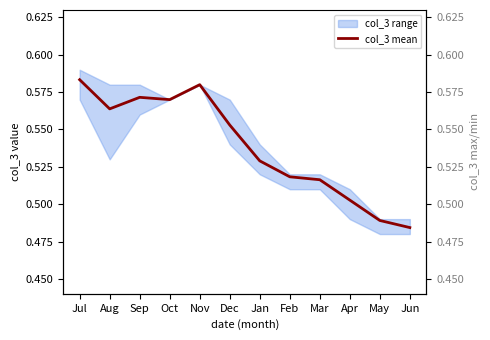

Where is the first local maximum?

Sep